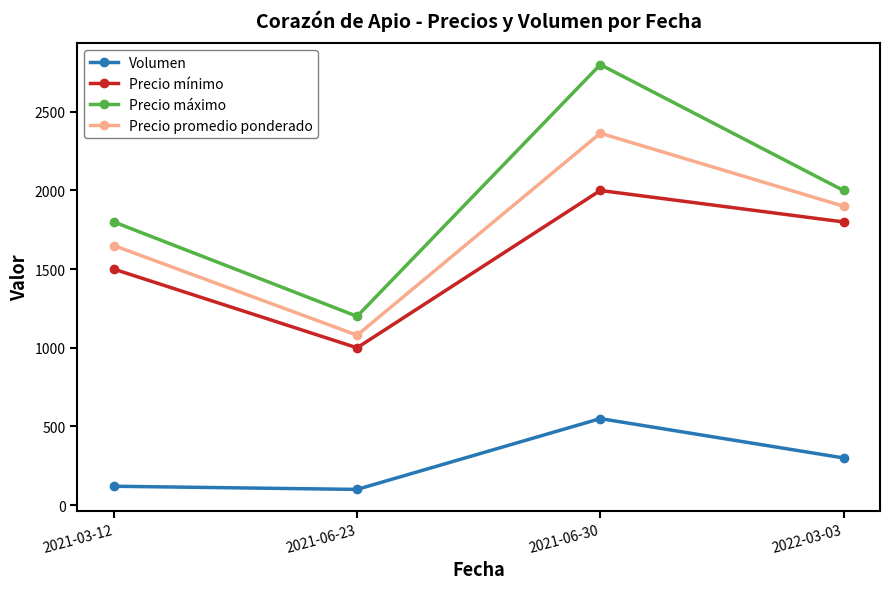

What is the greatest value displayed?

2800